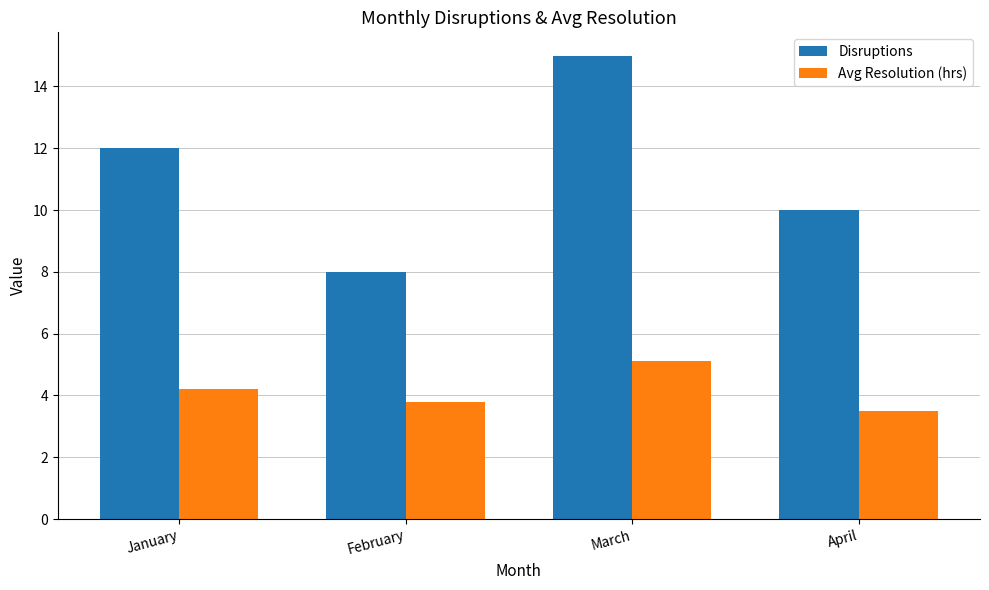

What is the difference between the maximum and minimum values in the Avg Resolution (hrs) series?

1.6